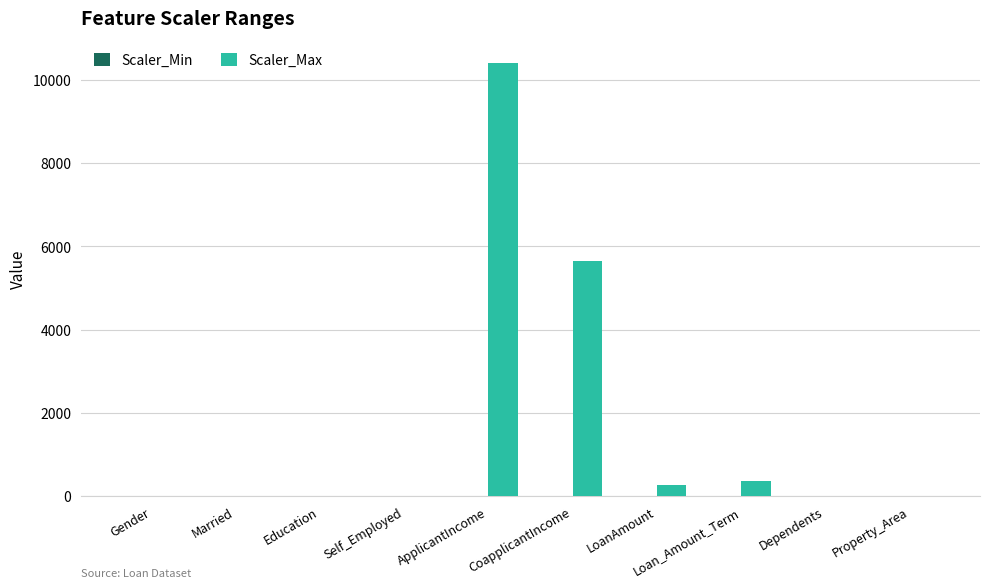

What is the greatest value displayed?

10416.0